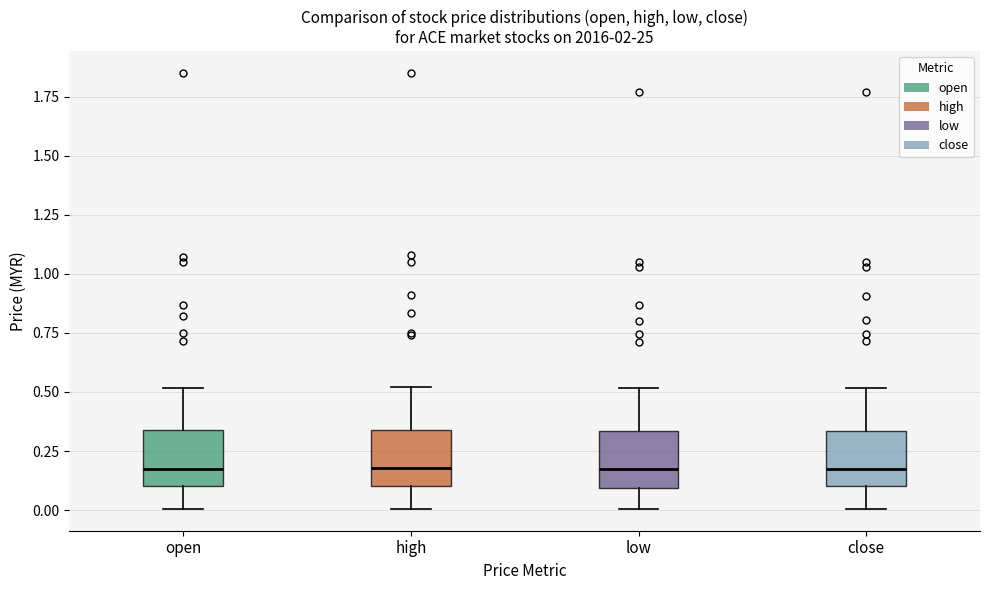

Where does the median line of the box for close sit on the y-axis? The values are not printed on the chart, so give them approximately, as read against the axis.

0.15